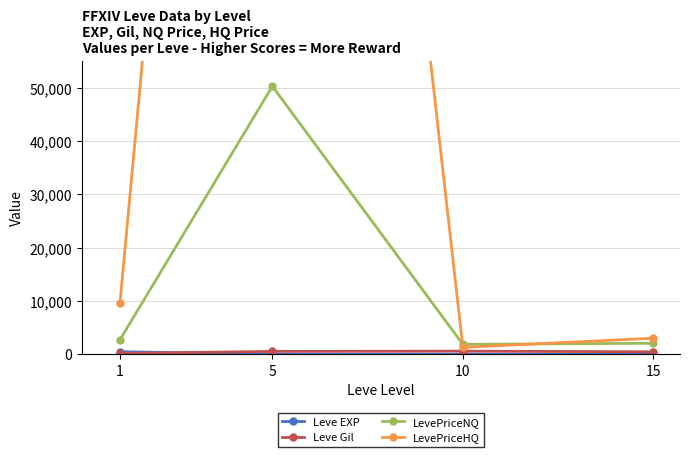

How many series are shown in this chart?

4